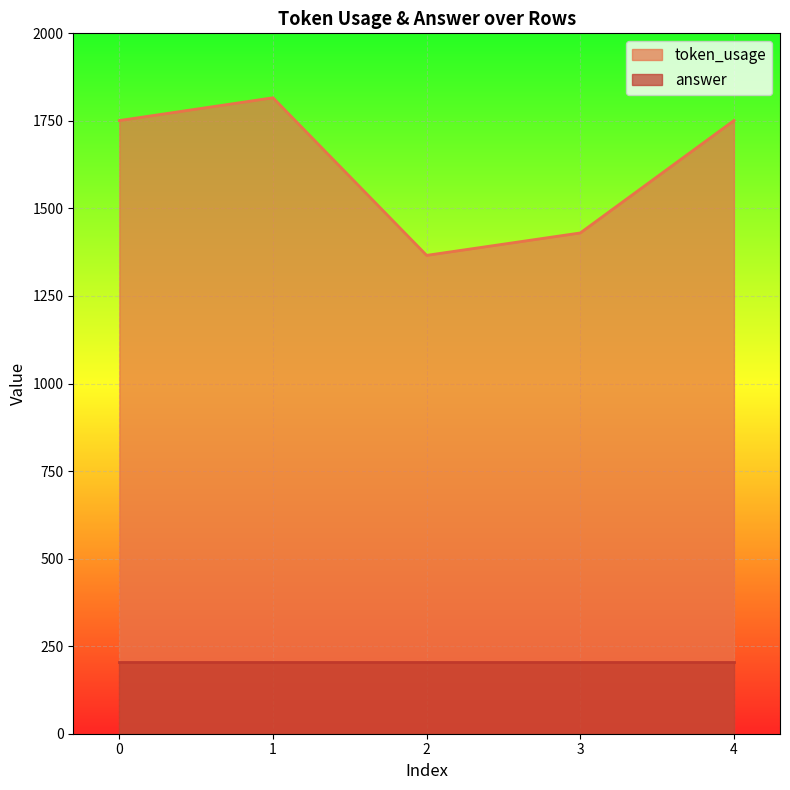

At which category does the data reach its first local peak?

1